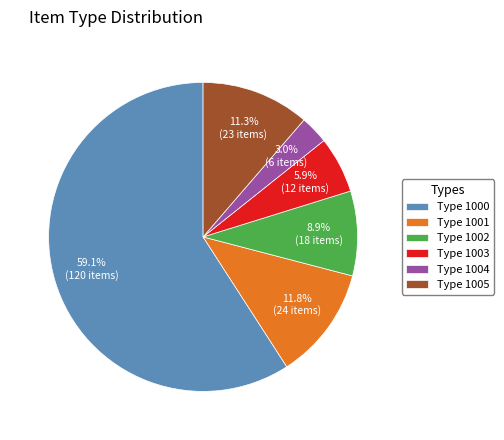

Which slice is the smallest?

Type 1004